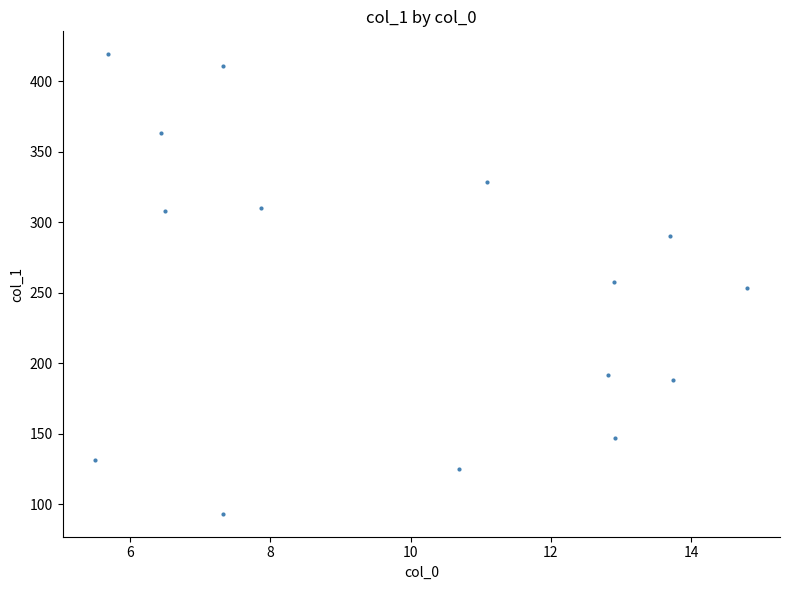

What is the range of Y values (max minus min)?

325.8